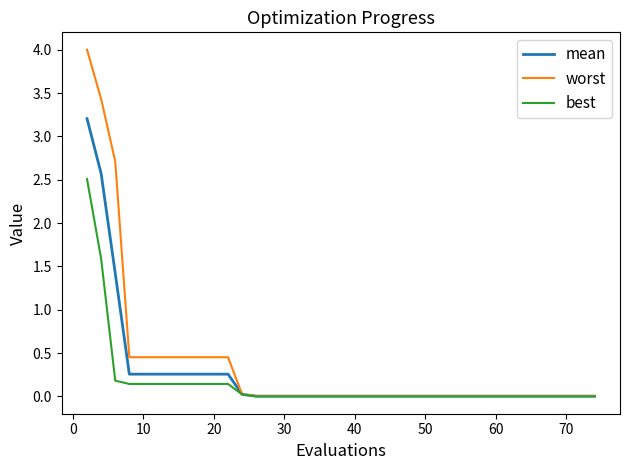

Rank the series by their maximum value, from lowest to highest.

best, mean, worst